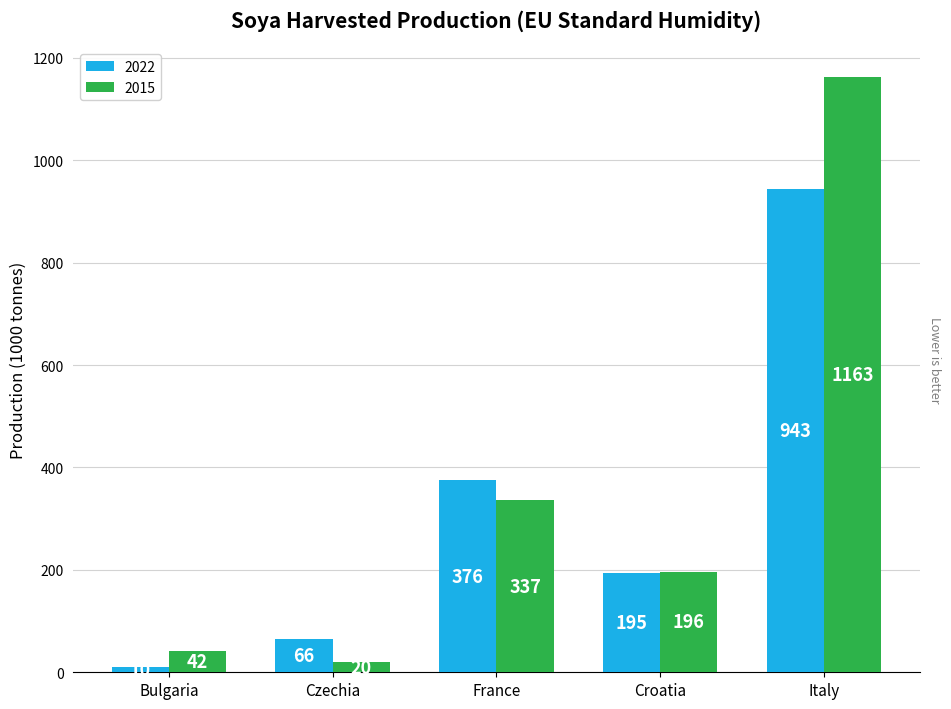

At which category does the chart reach its peak across all series?

Italy